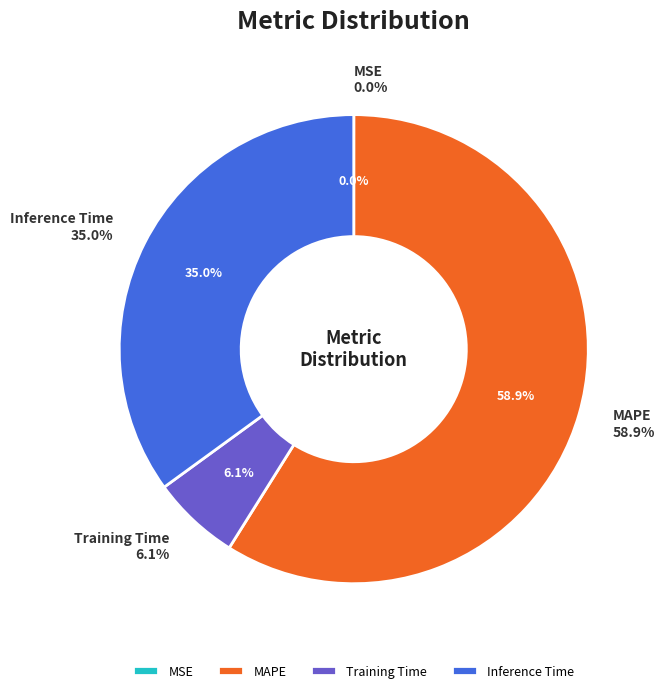

Count the number of slices in the pie.

5